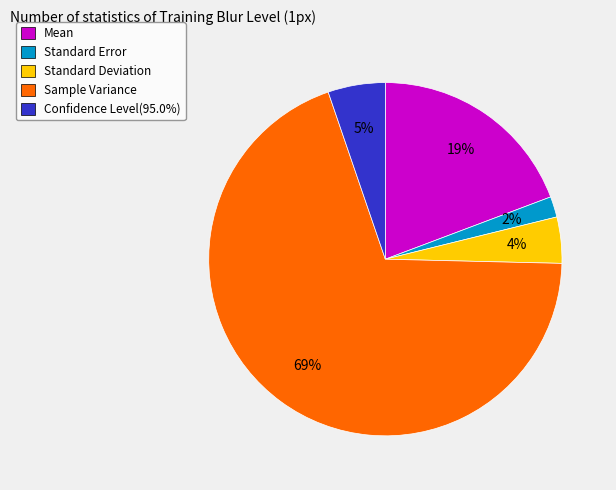

What is the largest slice in the pie chart?

Sample Variance